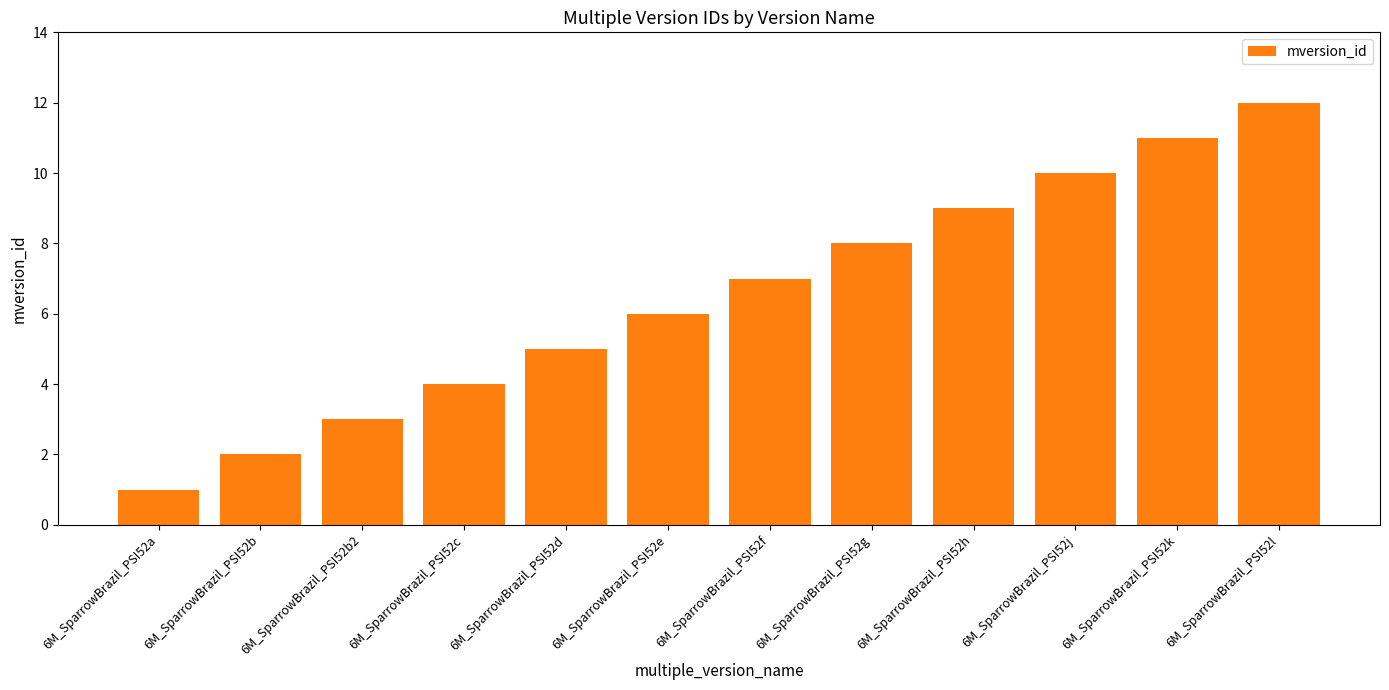

Is it true that the value at 6M_SparrowBrazil_PSI52e is 6?

True